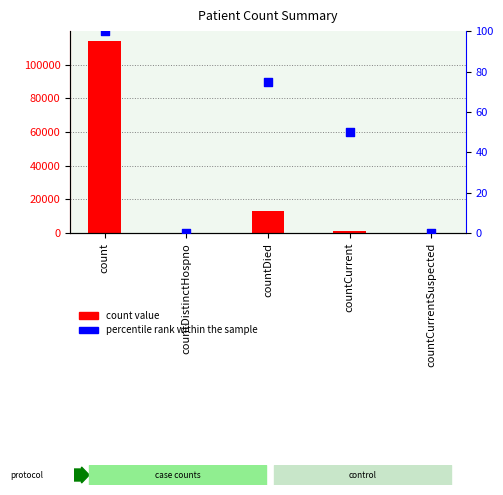

Which series reaches the minimum Y coordinate?

count